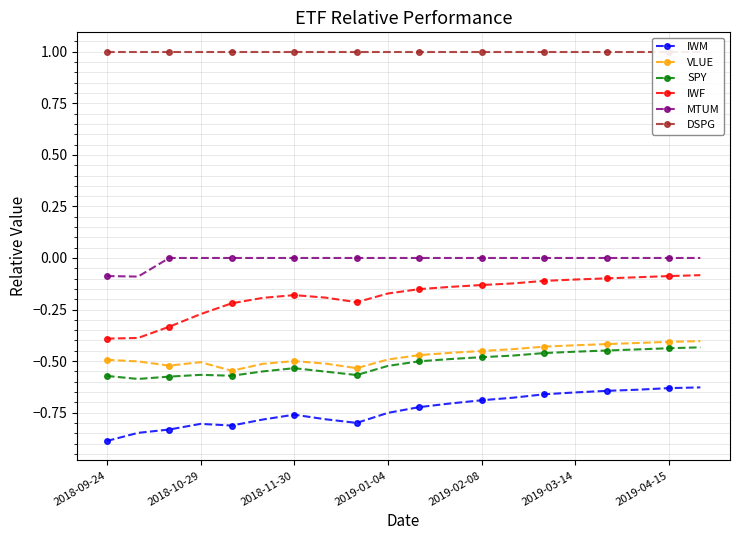

Reading right to left, transcribe all the data shown in this chart.

IWM: -0.6	-0.6	-0.6	-0.6	-0.7	-0.7	-0.7	-0.7	-0.7	-0.7	-0.8	-0.8	-0.8	-0.8	-0.8	-0.8	-0.8	-0.8	-0.8	-0.9
VLUE: -0.4	-0.4	-0.4	-0.4	-0.4	-0.4	-0.4	-0.5	-0.5	-0.5	-0.5	-0.5	-0.5	-0.5	-0.5	-0.5	-0.5	-0.5	-0.5	-0.5
SPY: -0.4	-0.4	-0.4	-0.4	-0.5	-0.5	-0.5	-0.5	-0.5	-0.5	-0.5	-0.6	-0.6	-0.5	-0.6	-0.6	-0.6	-0.6	-0.6	-0.6
IWF: -0.1	-0.1	-0.1	-0.1	-0.1	-0.1	-0.1	-0.1	-0.1	-0.2	-0.2	-0.2	-0.2	-0.2	-0.2	-0.2	-0.3	-0.3	-0.4	-0.4
MTUM: -0.0	-0.0	-0.0	-0.0	-0.0	-0.0	-0.0	-0.0	-0.0	-0.0	-0.0	-0.0	-0.0	-0.0	-0.0	-0.0	-0.0	-0.0	-0.1	-0.1
DSPG: 1.0	1.0	1.0	1.0	1.0	1.0	1.0	1.0	1.0	1.0	1.0	1.0	1.0	1.0	1.0	1.0	1.0	1.0	1.0	1.0